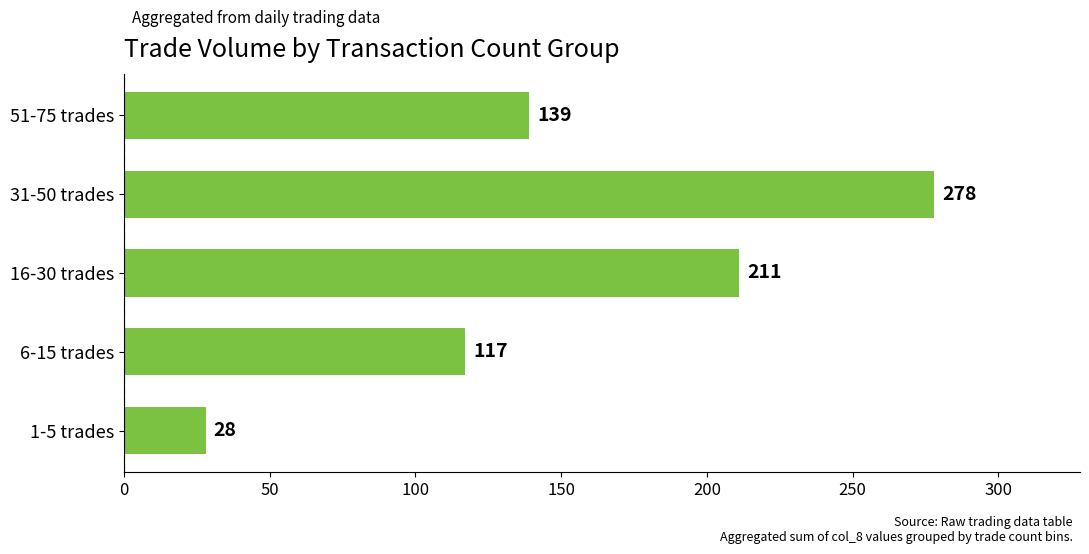

What is the sum of all values?

773